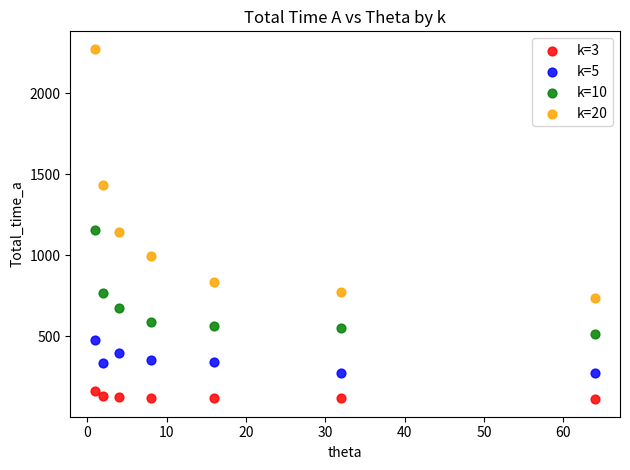

Which series has the widest spread of Y values?

k=20